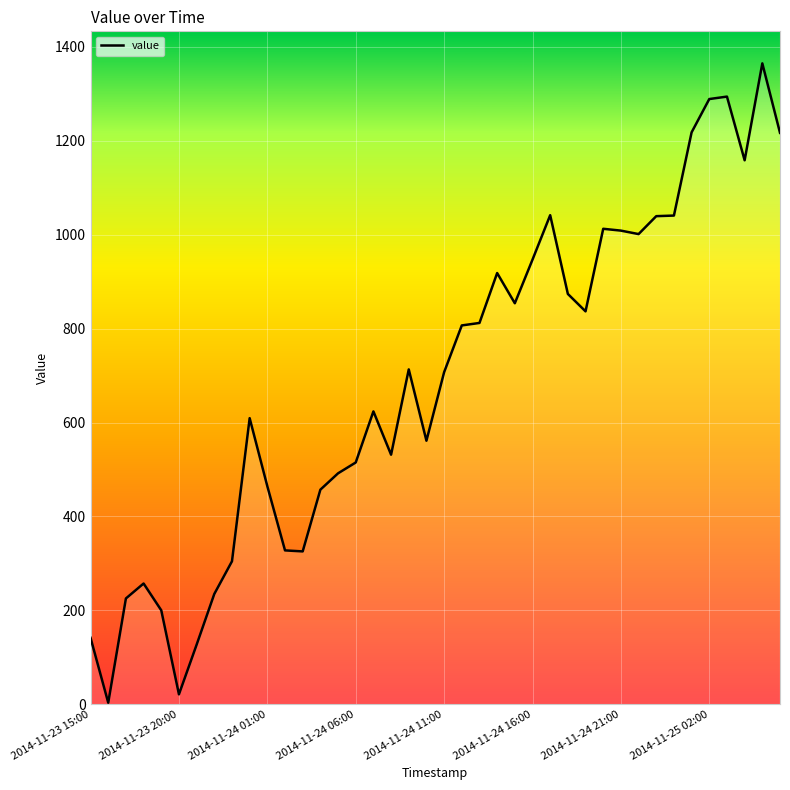

Count the number of data series in this chart.

1